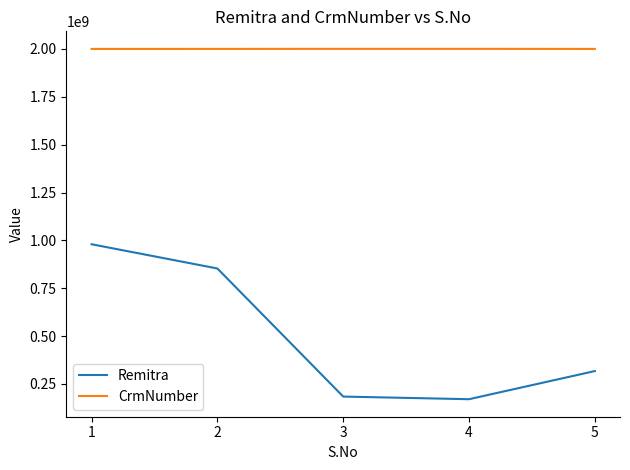

At which label is Remitra closest to 575136129?

5